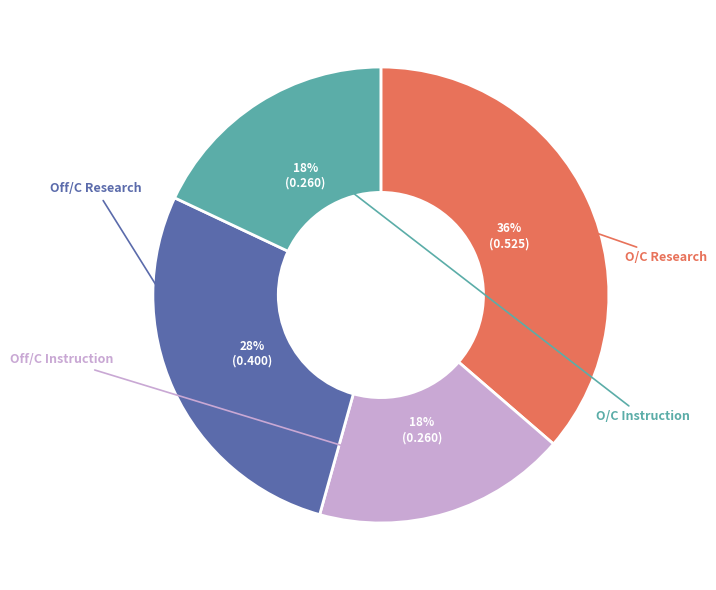

To the nearest percent, what is the average slice percentage?

25%